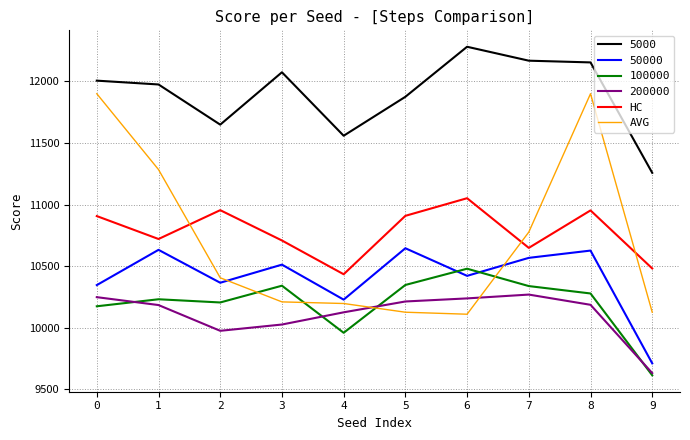

Does the chart have visible grid lines?

Yes